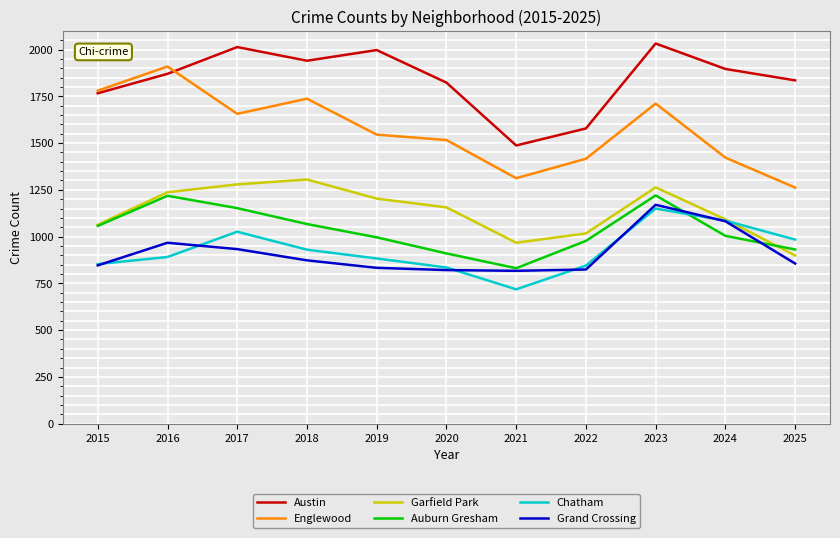

What is the total value across all series at 2025?

6767